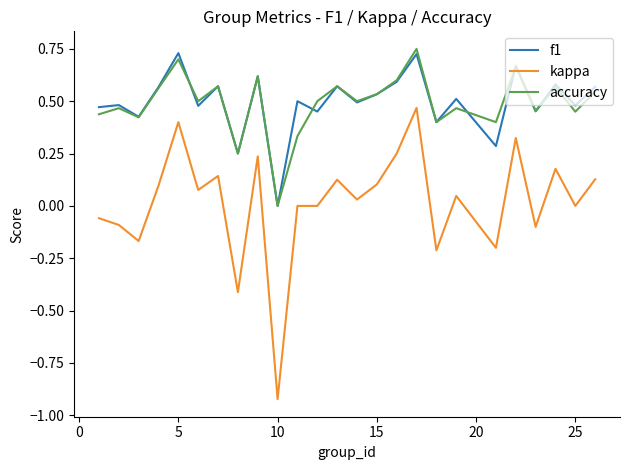

True or false: kappa and accuracy intersect in this chart.

False